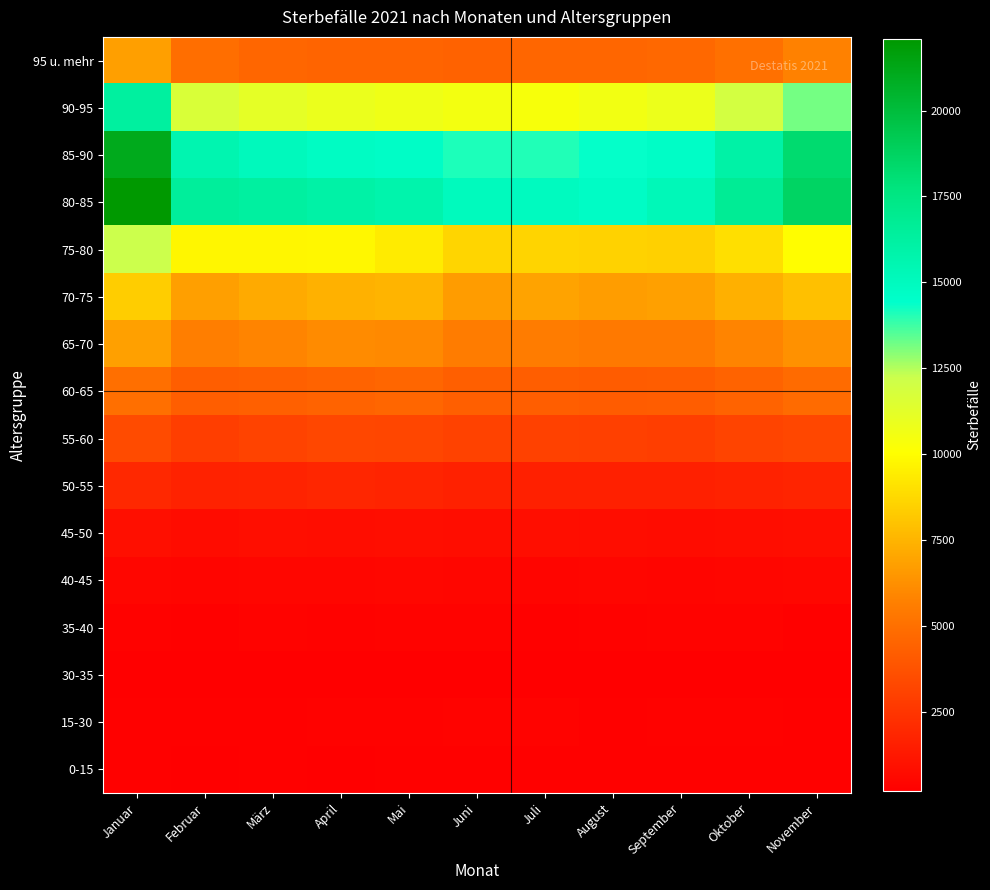

Which category has the lowest value across all series?

Februar